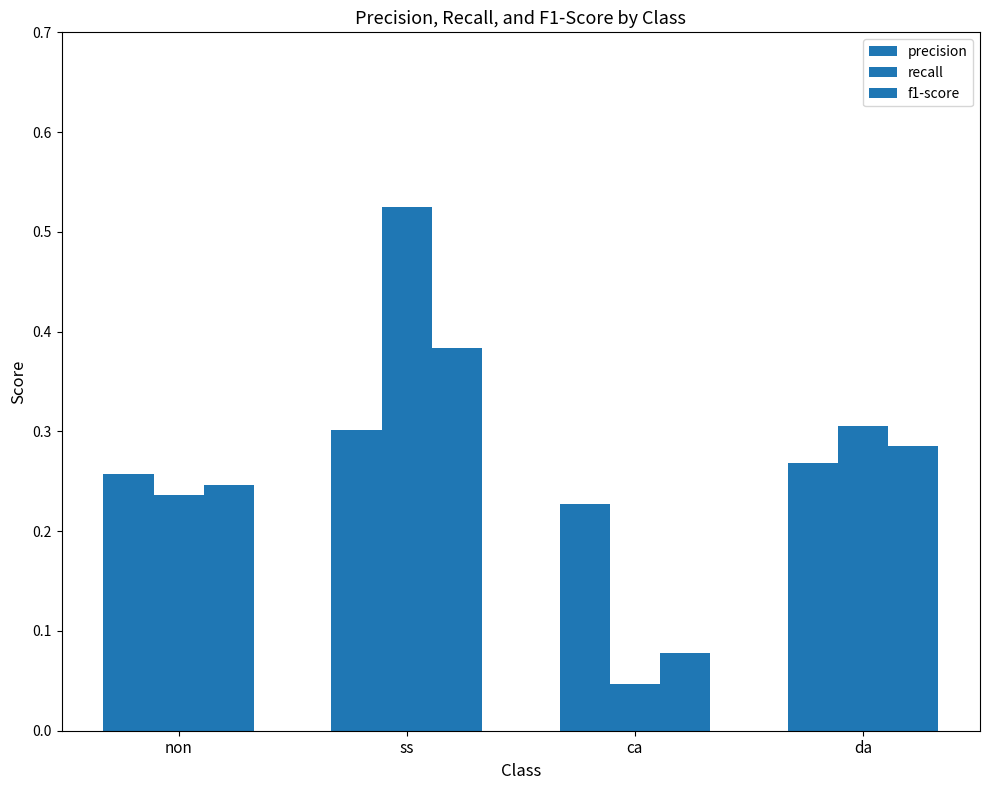

Which series has the largest total across all categories?

recall